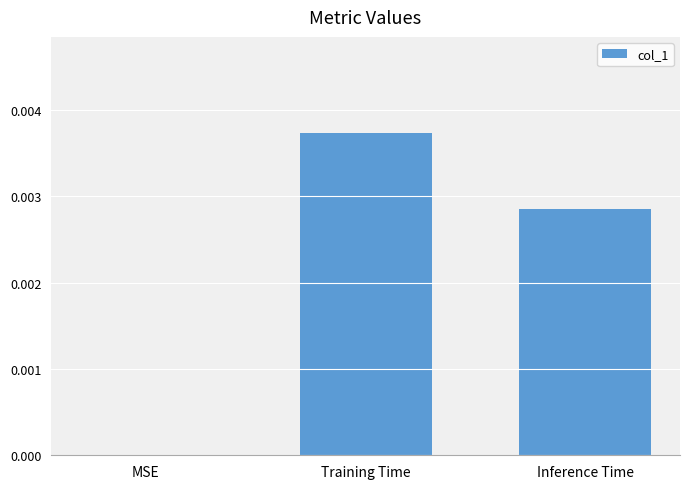

At which category does the chart reach its peak across all series?

Training Time